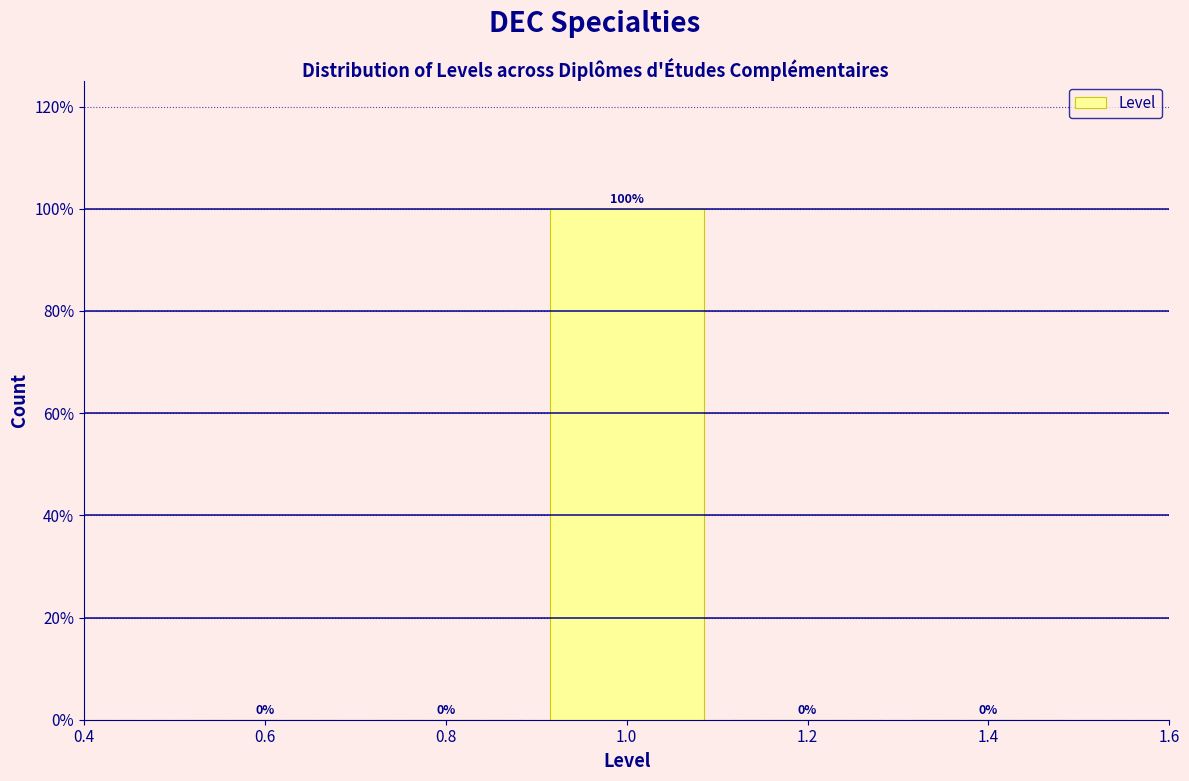

Reading left to right, transcribe this chart: for each bar, give the range it covers on the x-axis and its height.

0.5 to 0.7: 0
0.7 to 0.9: 0
0.9 to 1.1: 100
1.1 to 1.3: 0
1.3 to 1.5: 0